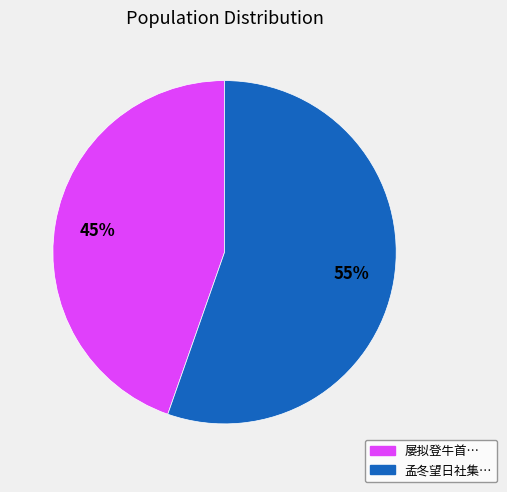

To the nearest percent, what is the average slice percentage?

50%